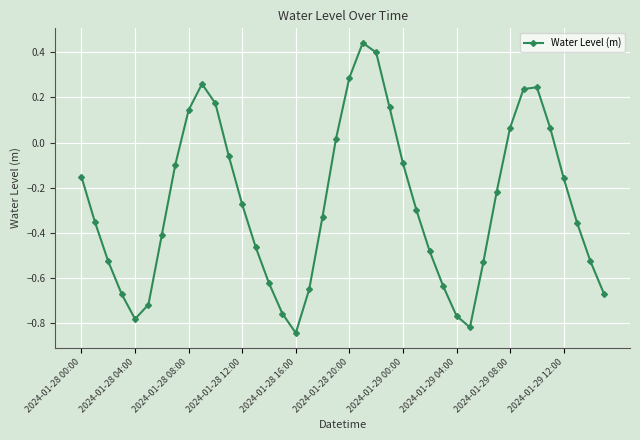

How many interior local valleys (lower than both neighbors) does the data have?

3